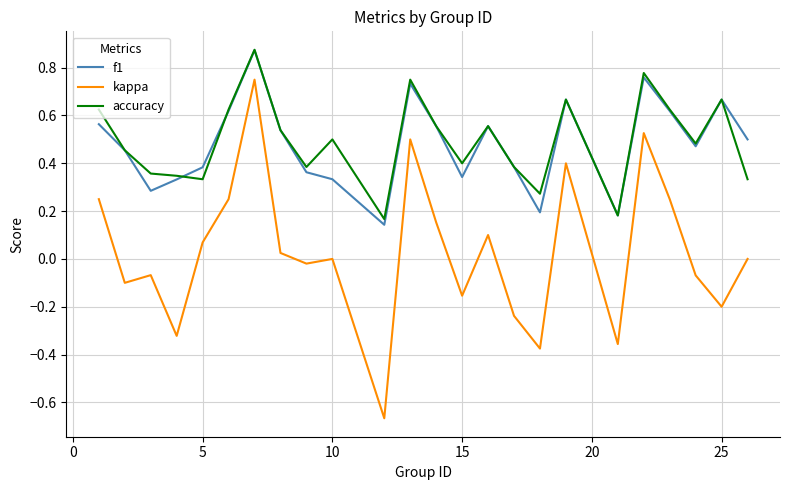

Which series has the largest range (max minus min)?

kappa